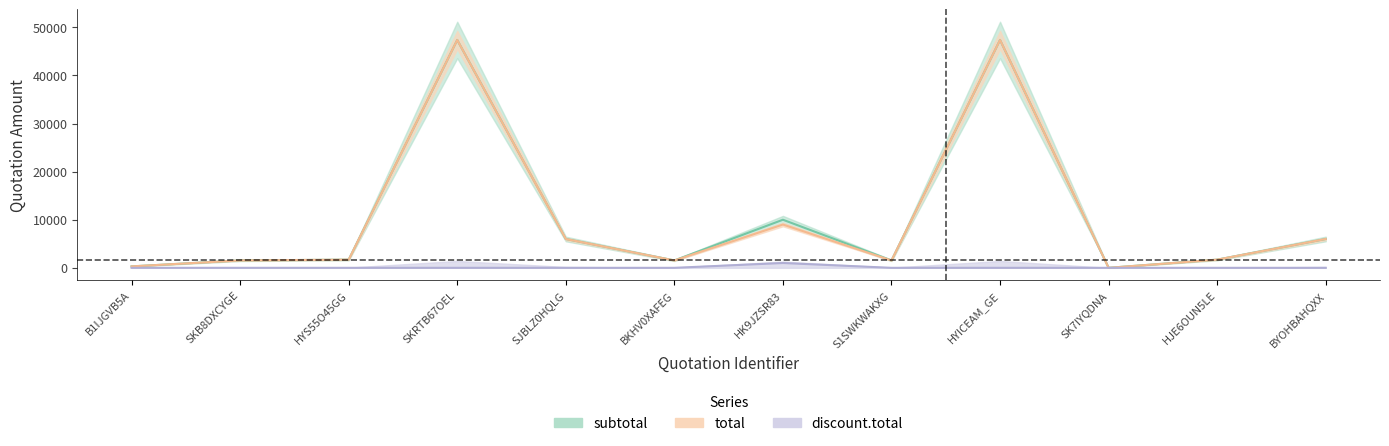

What is the label of the 1st point from the left?

B1IJGVB5A